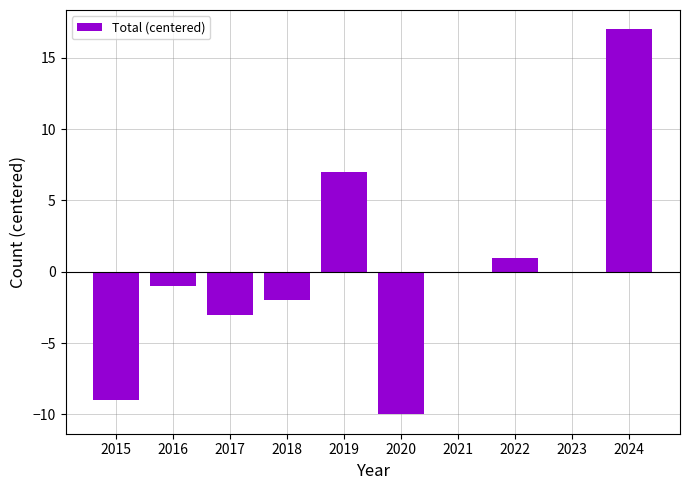

Are the bars grouped side by side (vs. stacked)?

No